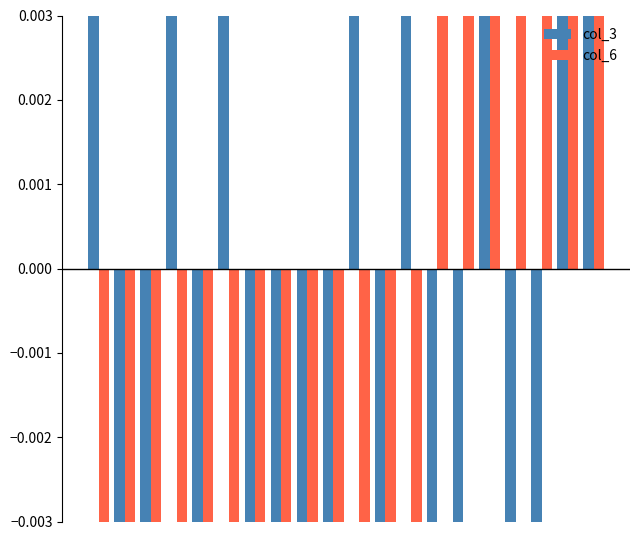

How many bars are there in total?

40